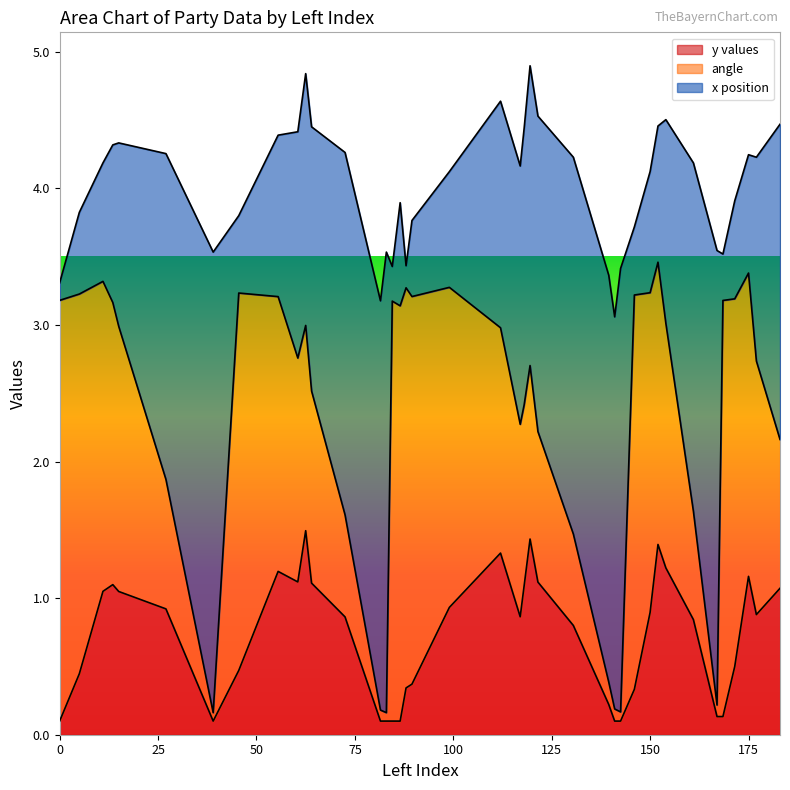

How many categories are shown in the chart?

40